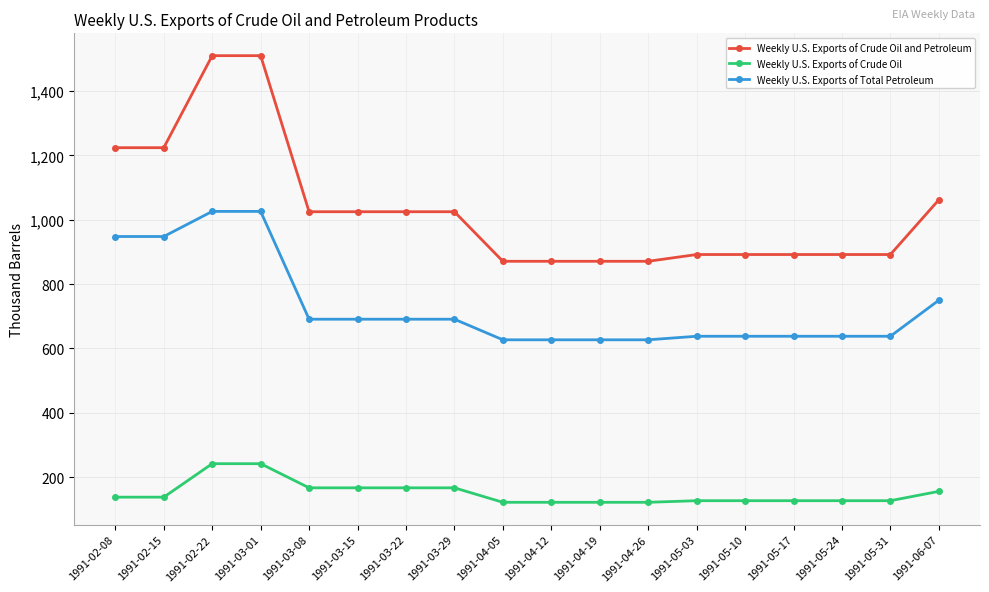

What is the label of the 2nd point from the left?

1991-02-15